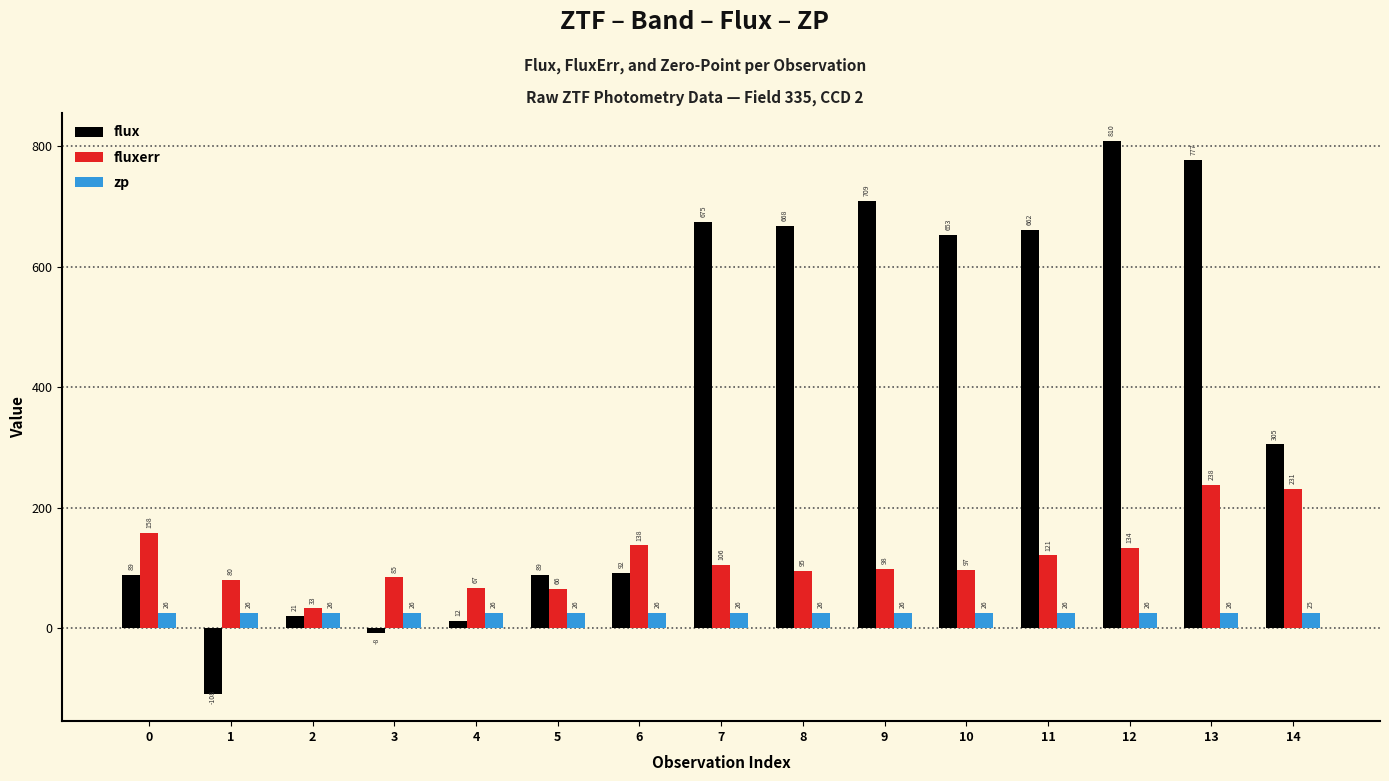

Does the chart contain any negative values?

Yes